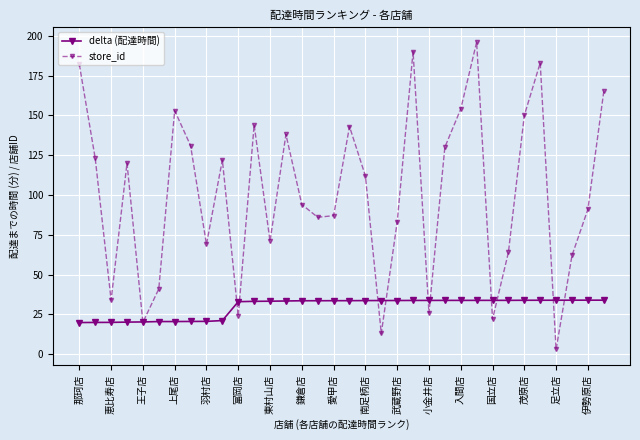

What are all the series names shown in the legend?

delta (配達時間), store_id